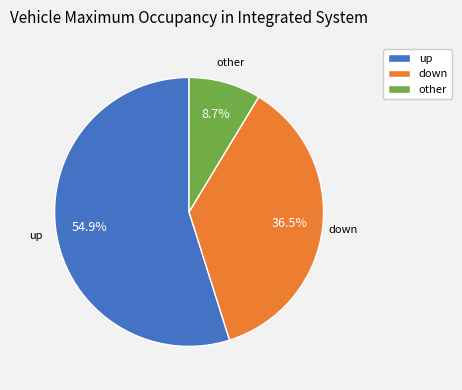

Is down the majority of the pie?

No